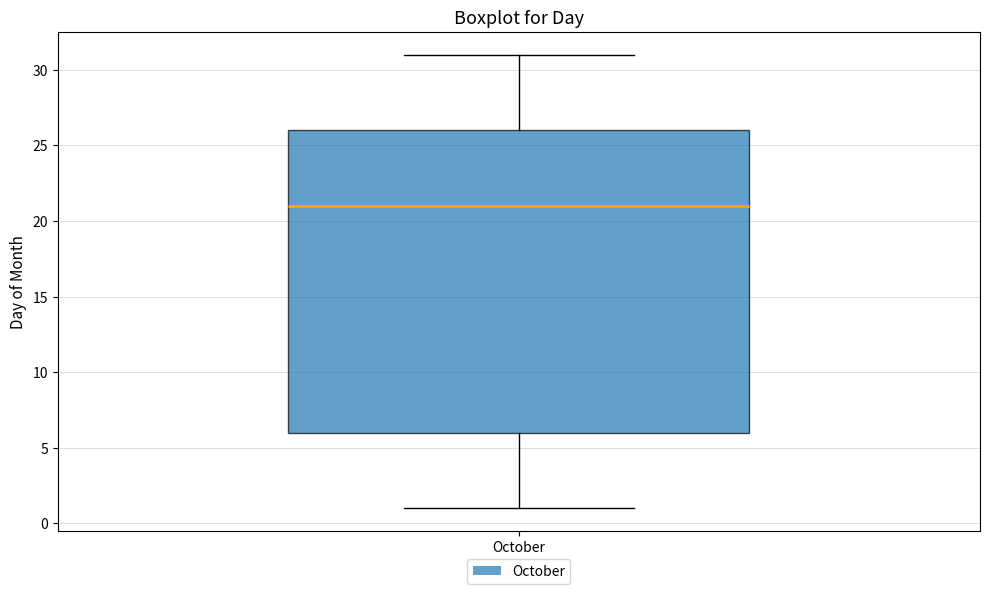

Read this box plot against the y-axis: the position of the median line, the range covered by the box, and the ends of both whiskers. The values are not printed on the chart, so give them approximately, as read against the axis.

median 21, box 6 to 26, whiskers 1 to 31